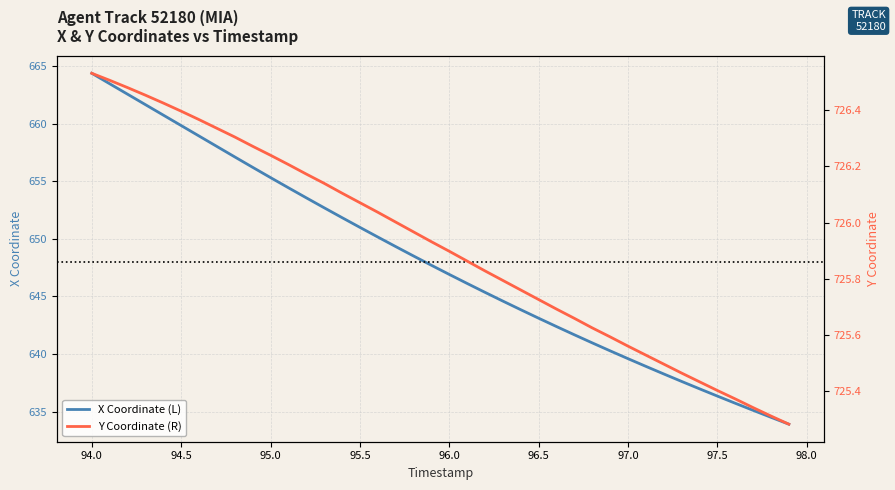

At which label does X Coordinate (L) reach its peak?

94.0